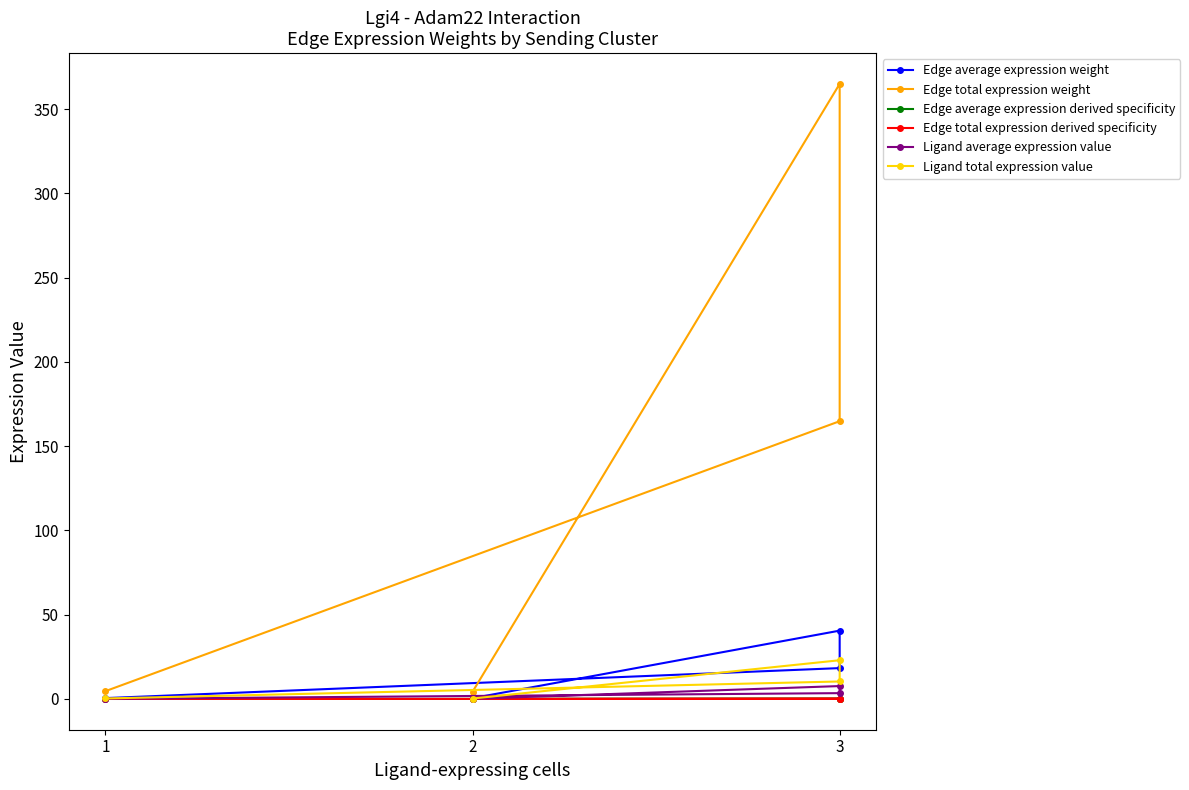

How many data points in Edge average expression weight are less than 18?

2